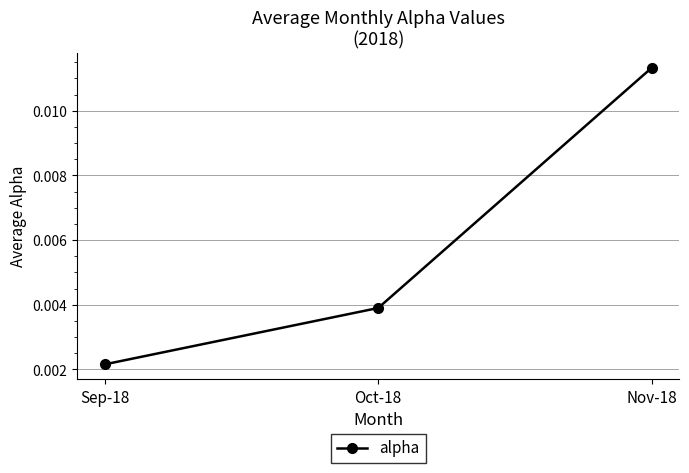

Which category has the lowest value across all series?

Sep-18